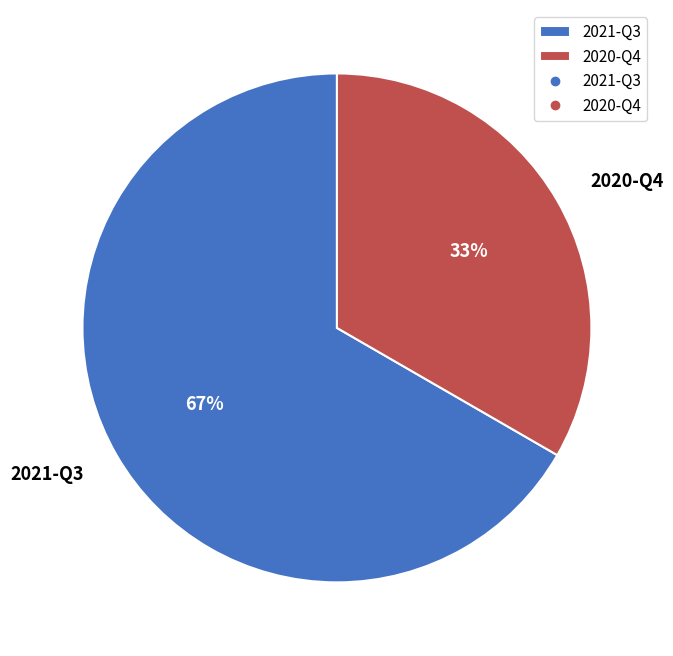

Does any single category account for the majority?

Yes